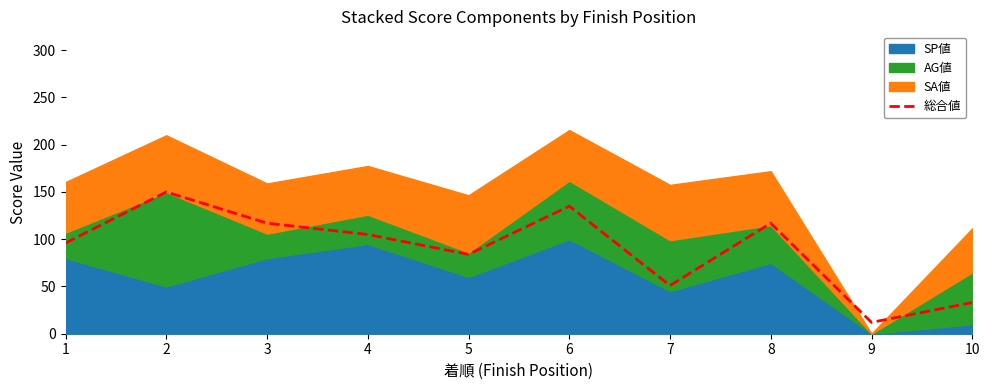

How many data points are above 105?

4